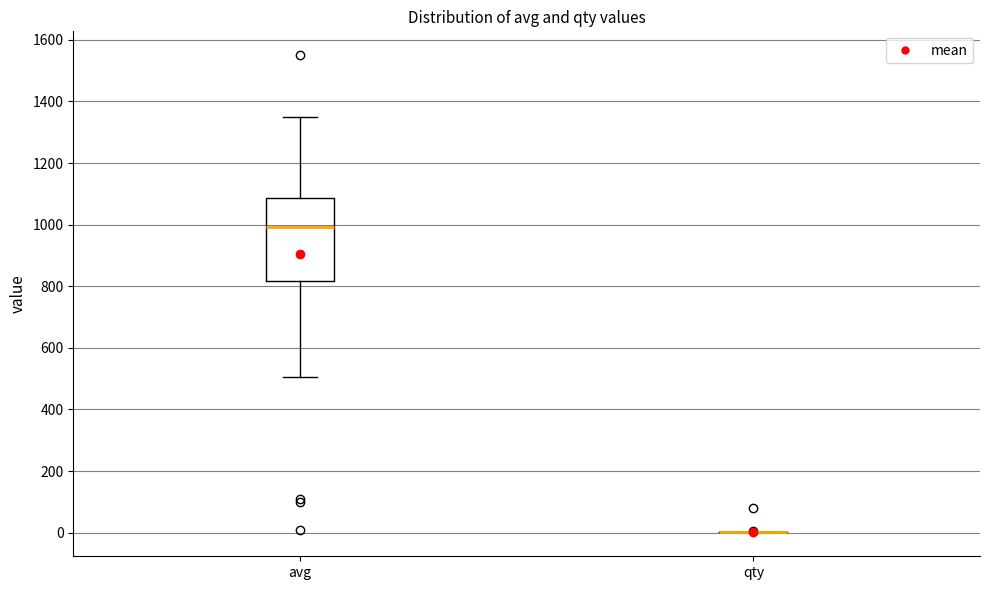

Reading left to right, transcribe this box plot: for each box, give where its median line is, the range the box spans, and where its two whiskers end, as read against the y-axis. The values are not printed on the chart, so give them approximately, as read against the axis.

avg: median 1000, box 820 to 1080, whiskers 500 to 1340
qty: box collapsed to a line at 0, whiskers 0 to 0